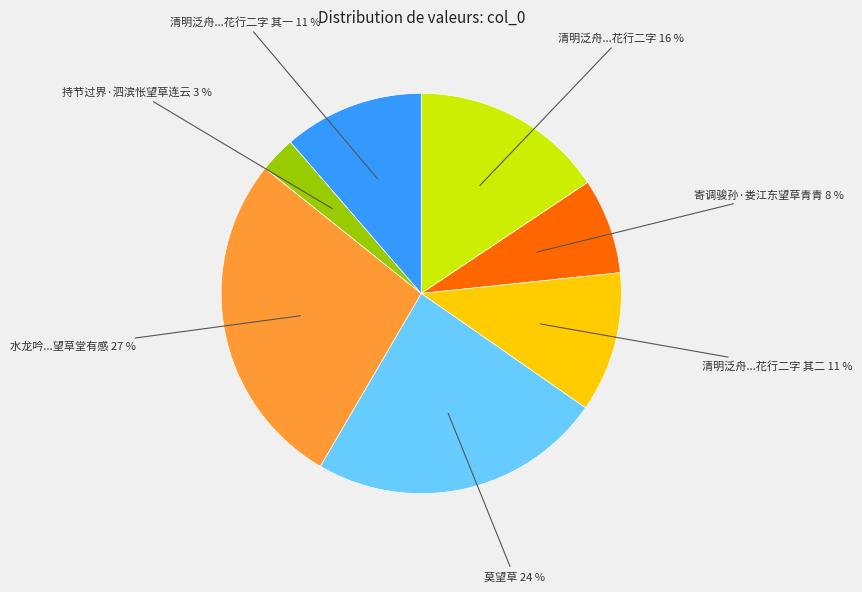

Does any single category account for the majority?

No